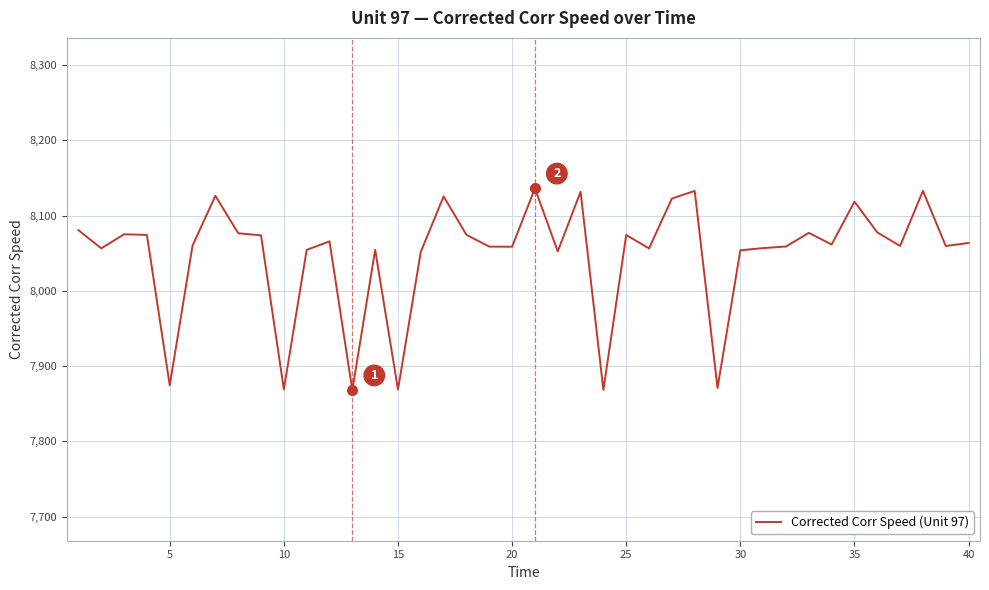

What is the difference between the maximum and minimum values?

268.2